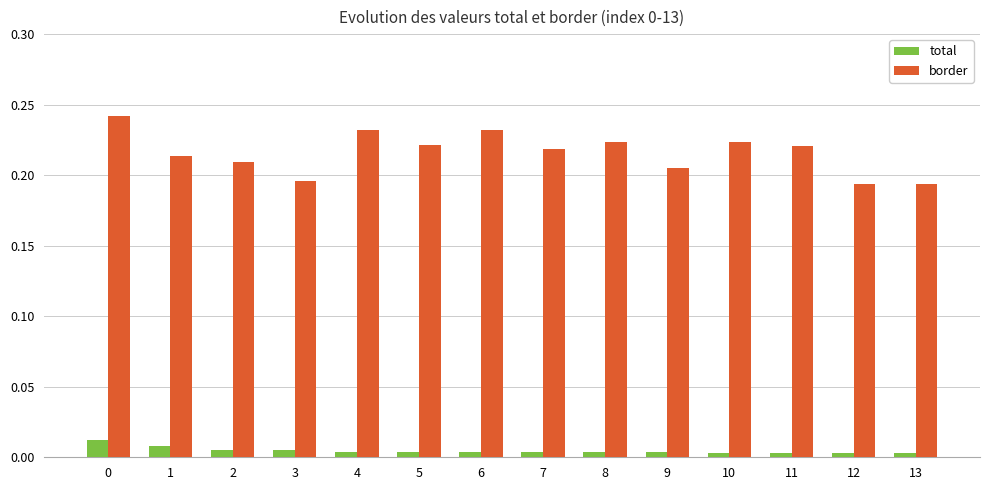

What are all the series names shown in the legend?

total, border